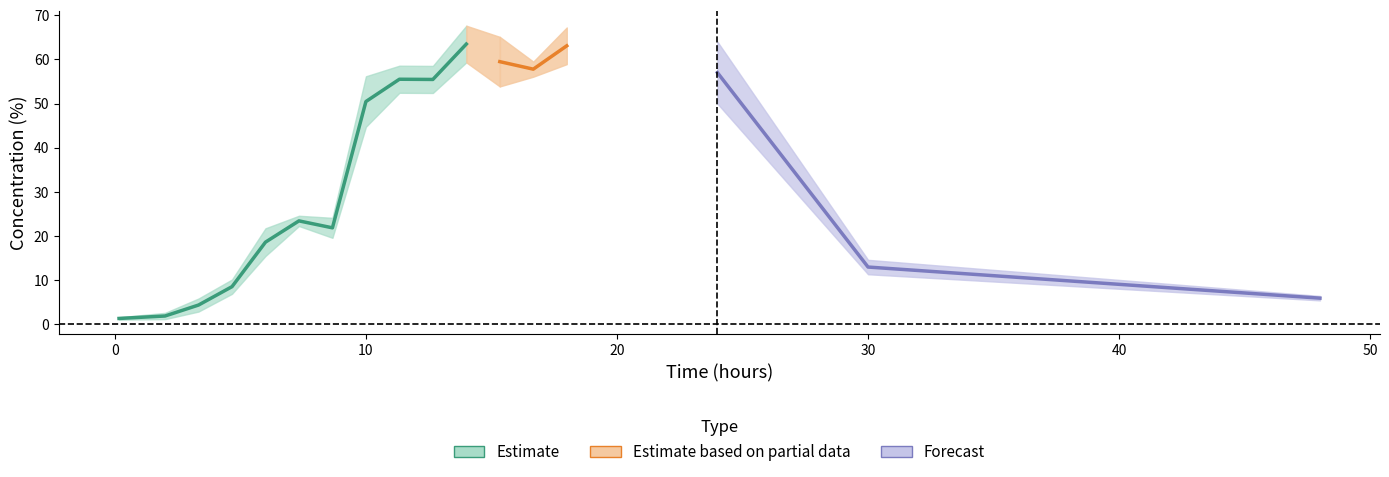

Read the B.h_STDV value at 7.333333333333333.

1.4